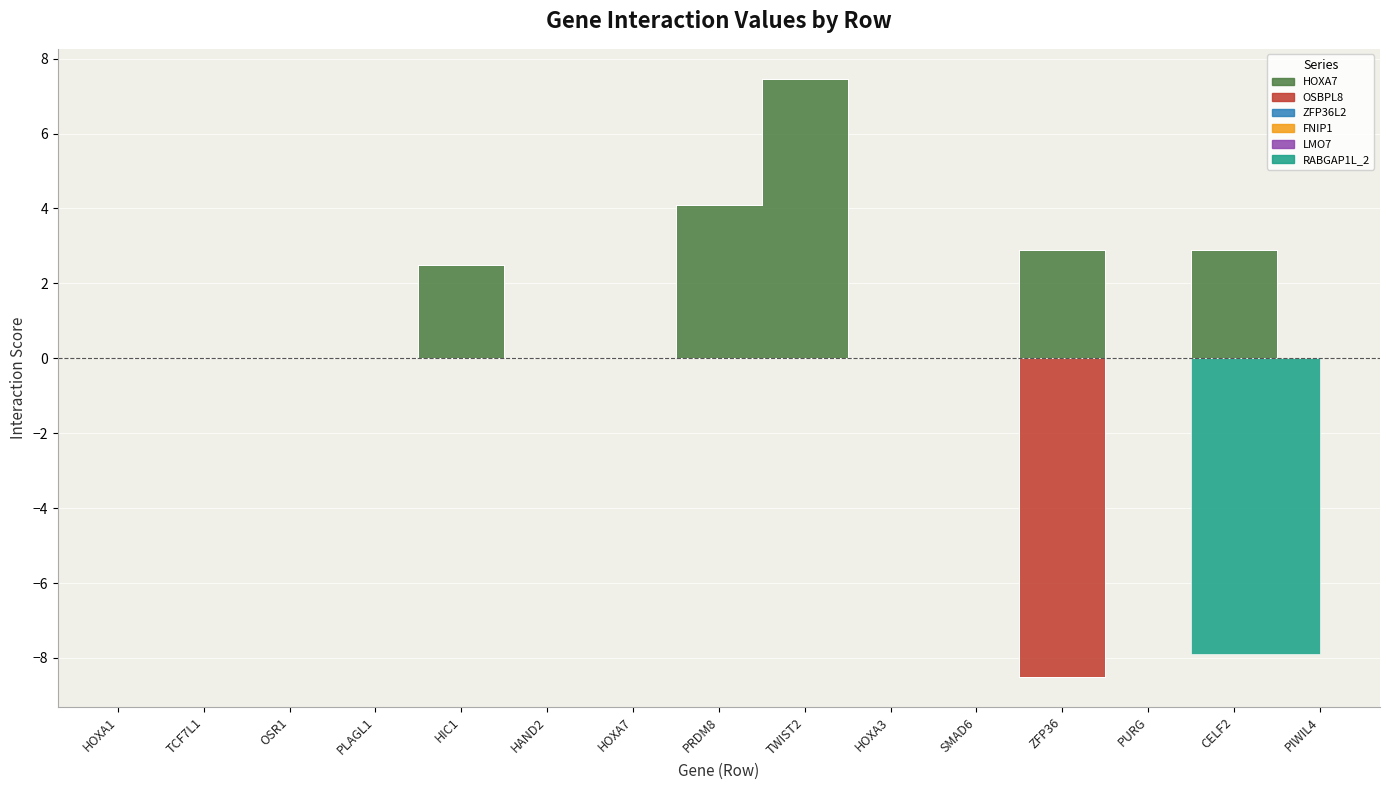

How many interior local valleys does the OSBPL8 series have?

1